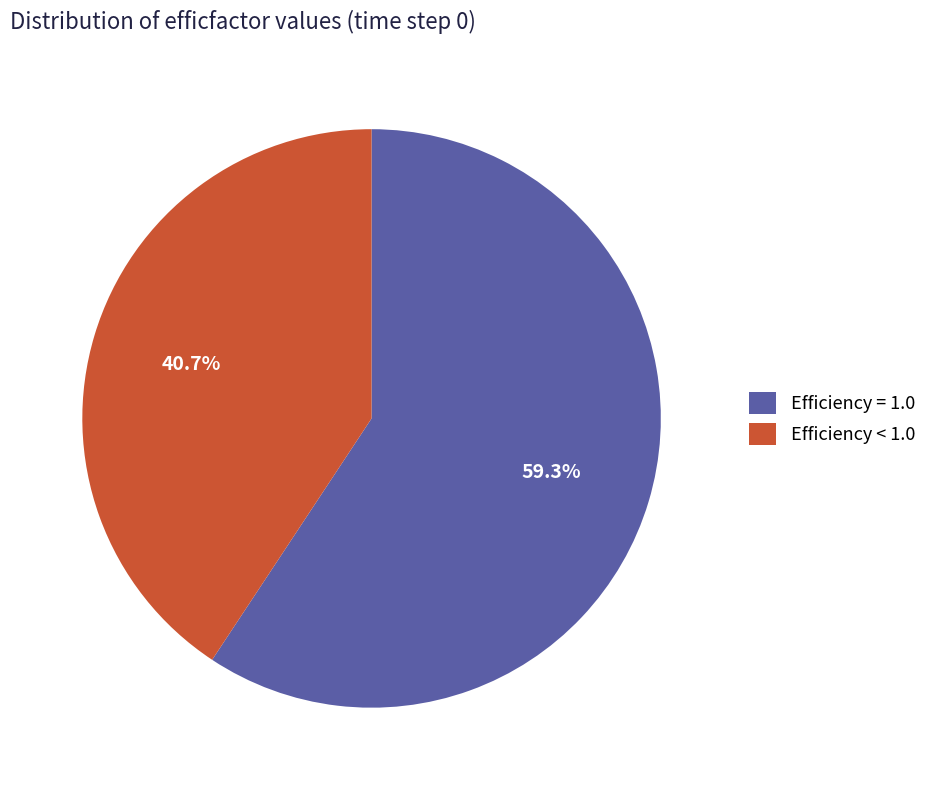

Approximately how many times larger is the value at Efficiency < 1.0 compared to Efficiency = 1.0?

0.7